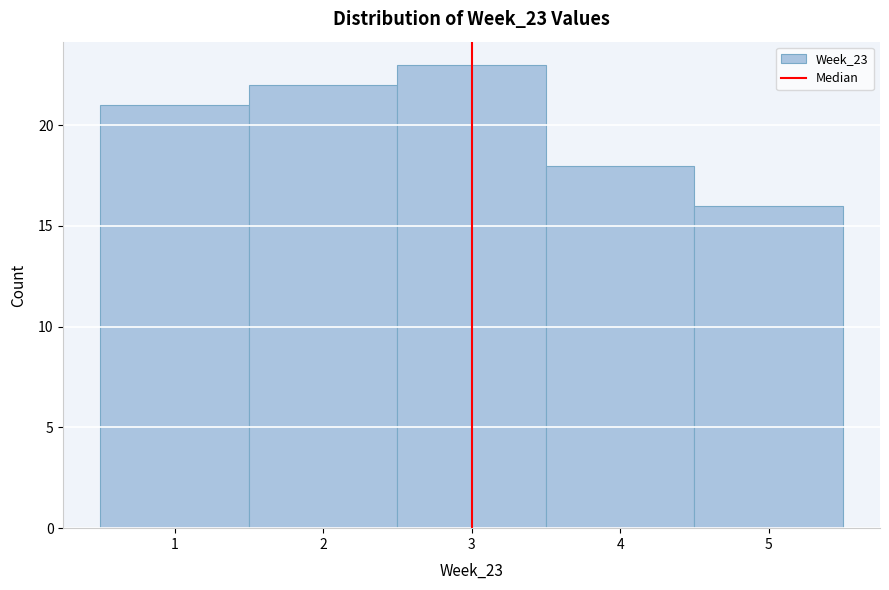

Reading left to right, transcribe this chart: for each bar, give the range it covers on the x-axis and its height. The values are not printed on the chart, so give them approximately, as read against the axis.

0.5 to 1.5: 21
1.5 to 2.5: 22
2.5 to 3.5: 23
3.5 to 4.5: 18
4.5 to 5.5: 16